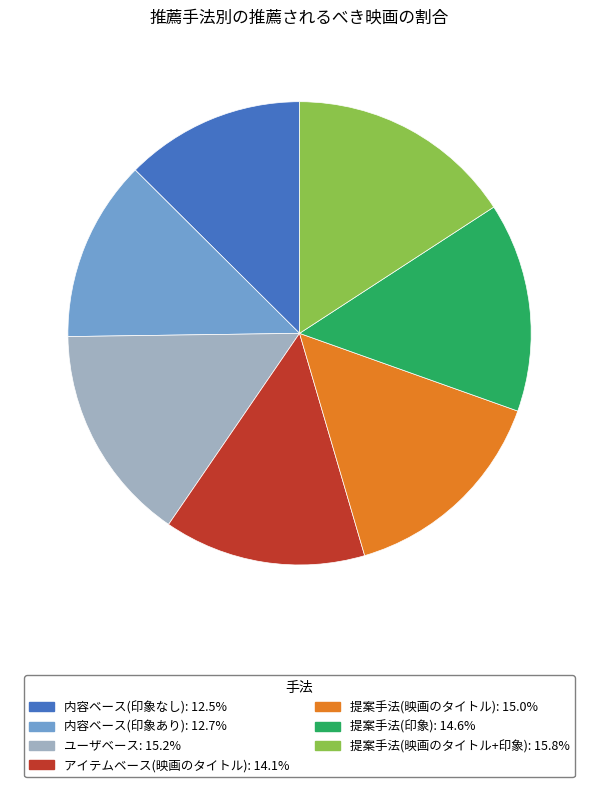

Is it true that 提案手法(映画のタイトル) is 15% of the pie?

True